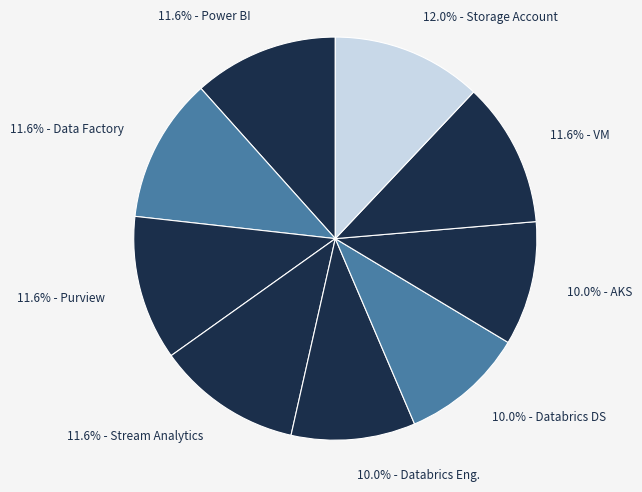

Count the number of slices in the pie.

9